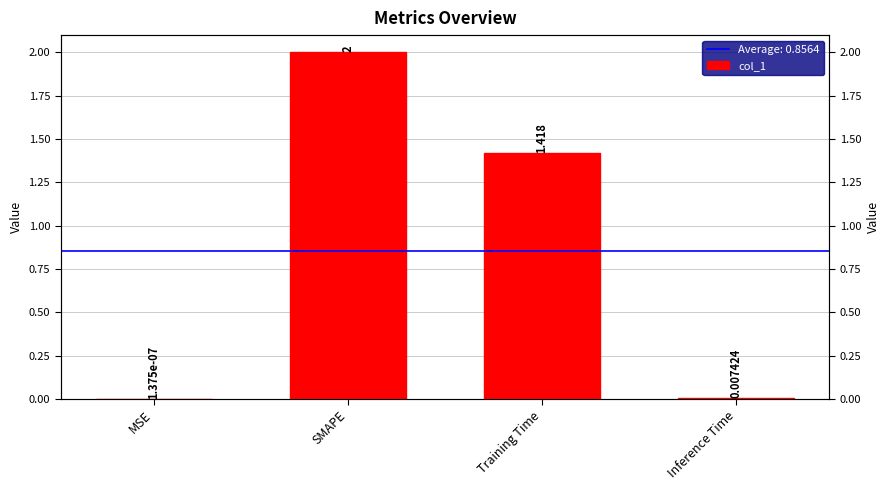

How many series are shown in this chart?

1